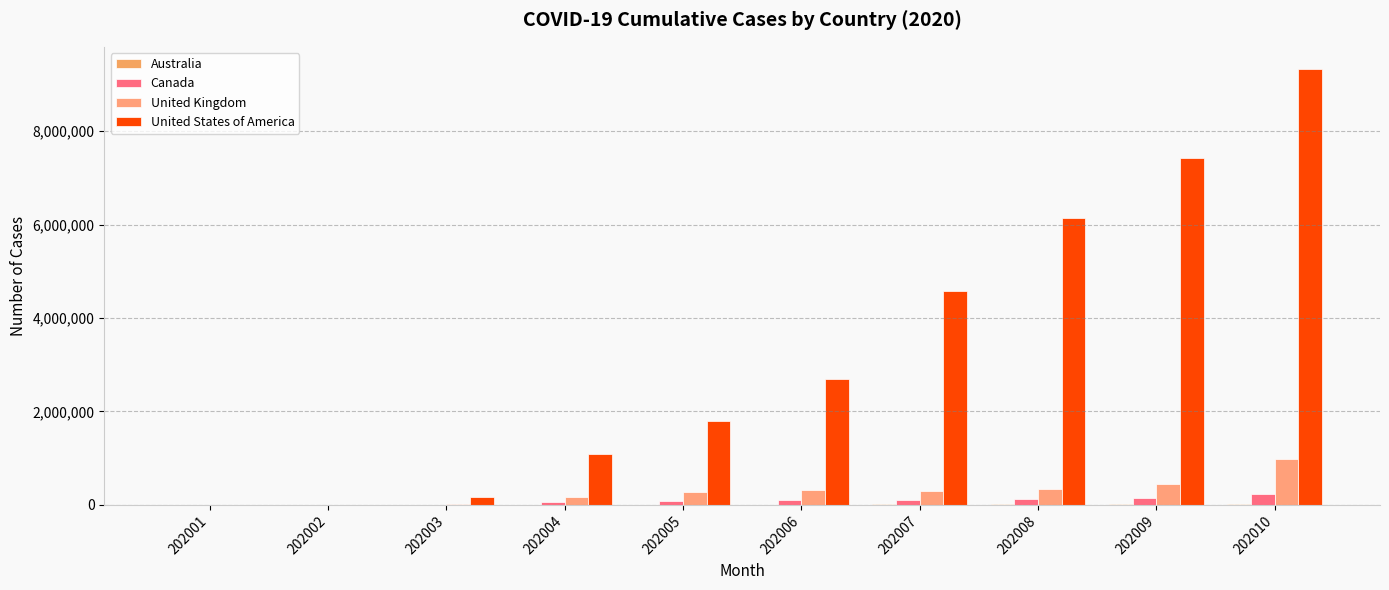

At which label is United Kingdom closest to 494872?

202009